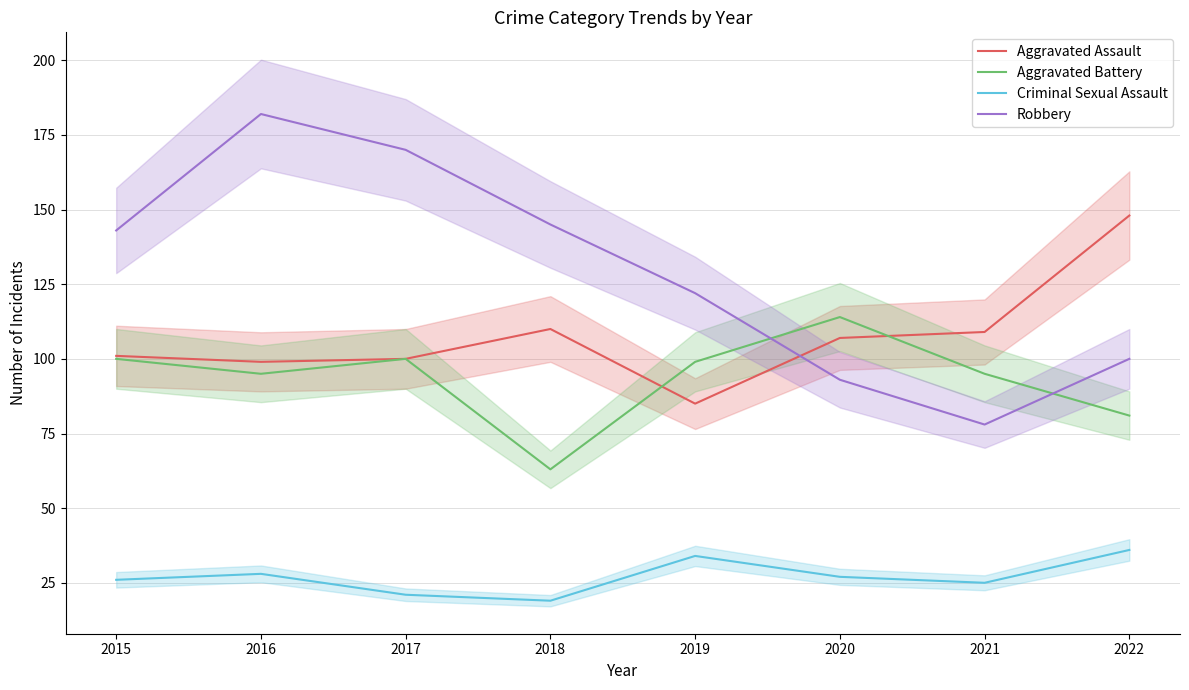

True or false: Aggravated Battery has more than 1 interior local peaks.

True